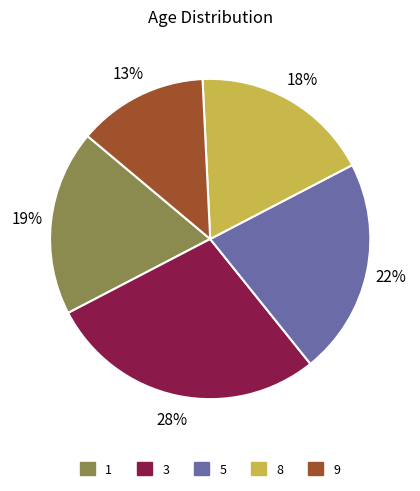

Rank the categories by value from highest to lowest.

3, 5, 1, 8, 9